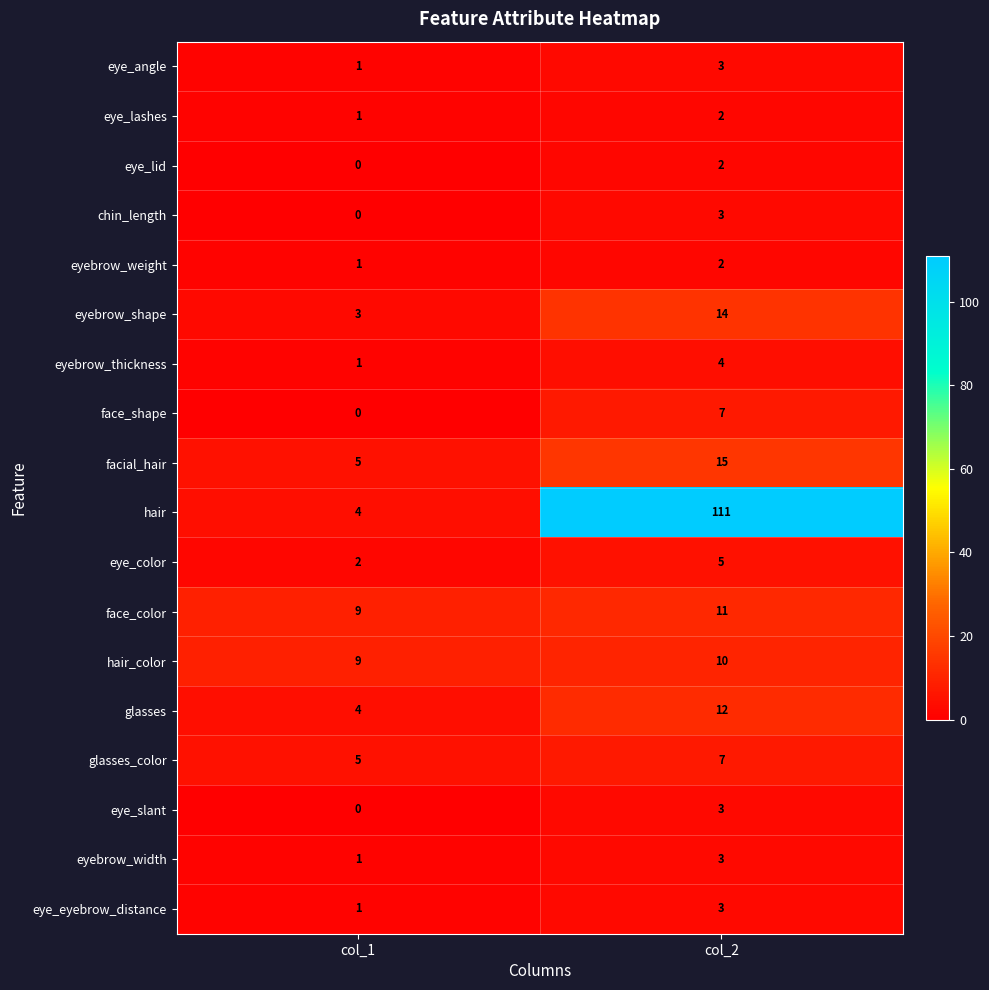

Is it true that face_shape equals 11 at col_2?

False